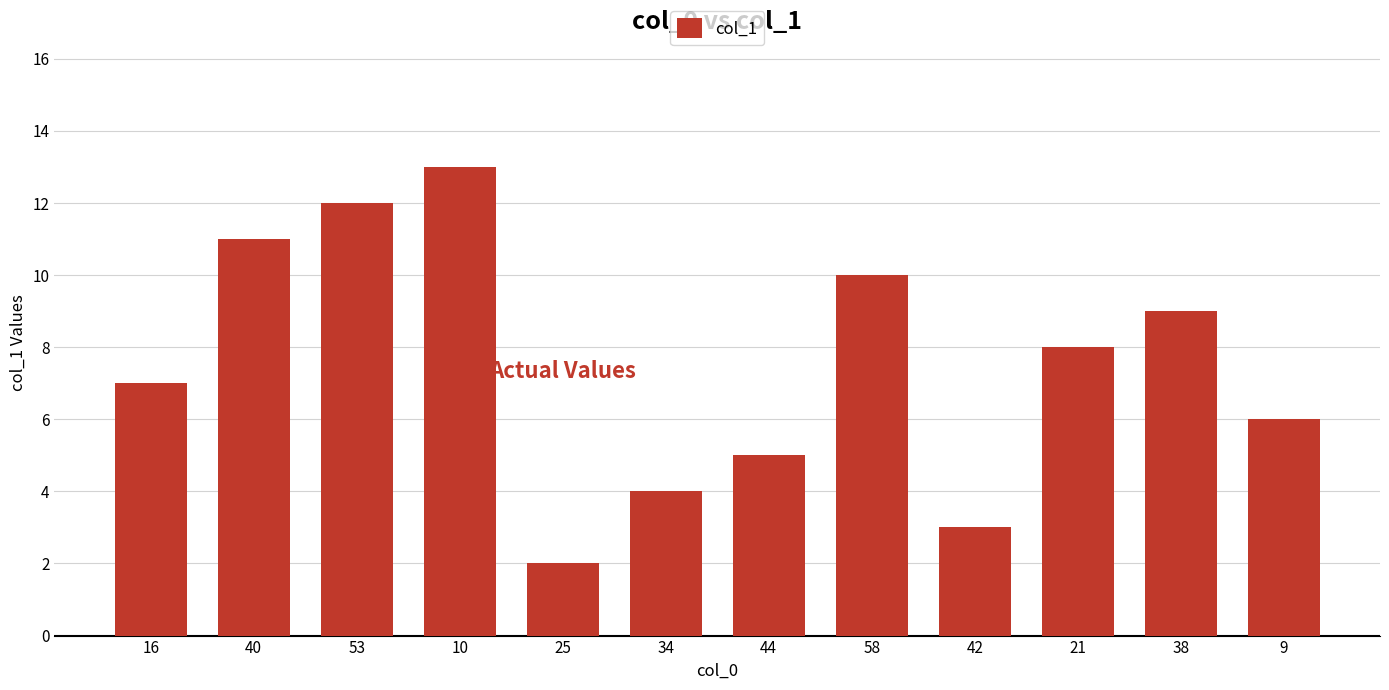

What is the greatest value displayed?

13